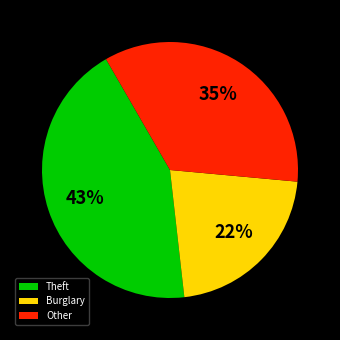

To the nearest percent, what is the average slice percentage?

33%